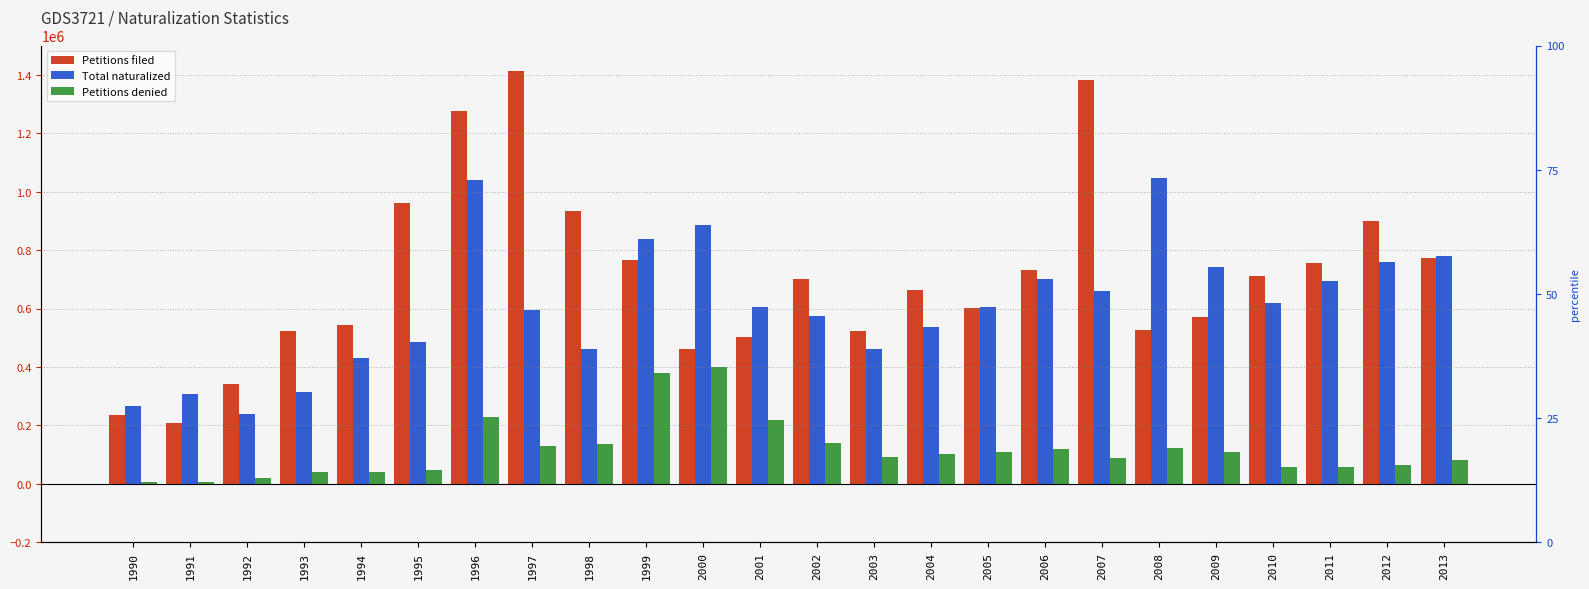

Between 1990 and 2008, which is larger?

2008